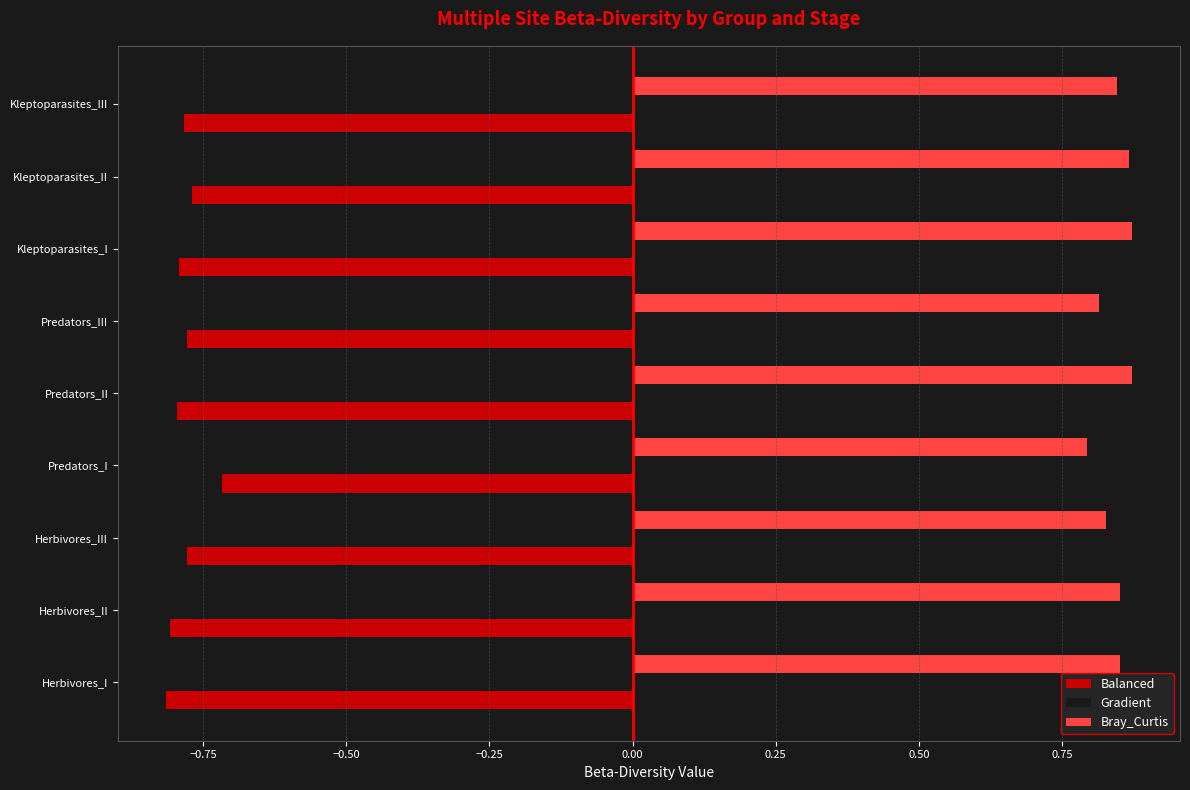

Is it true that Gradient equals 0.0 at Kleptoparasites_III?

False